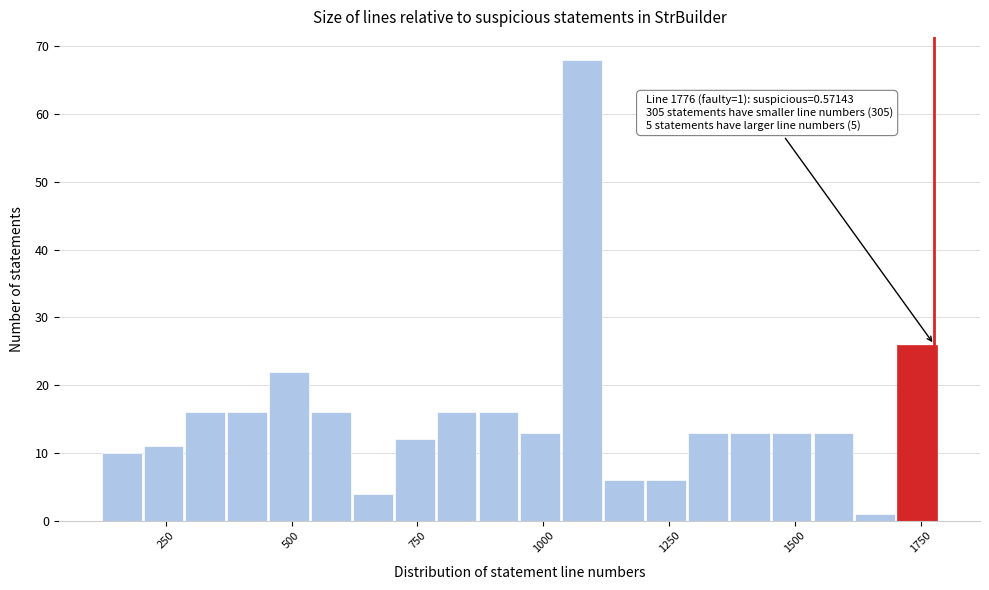

Read against the x-axis, roughly where is the centre of the tallest bar?

1100